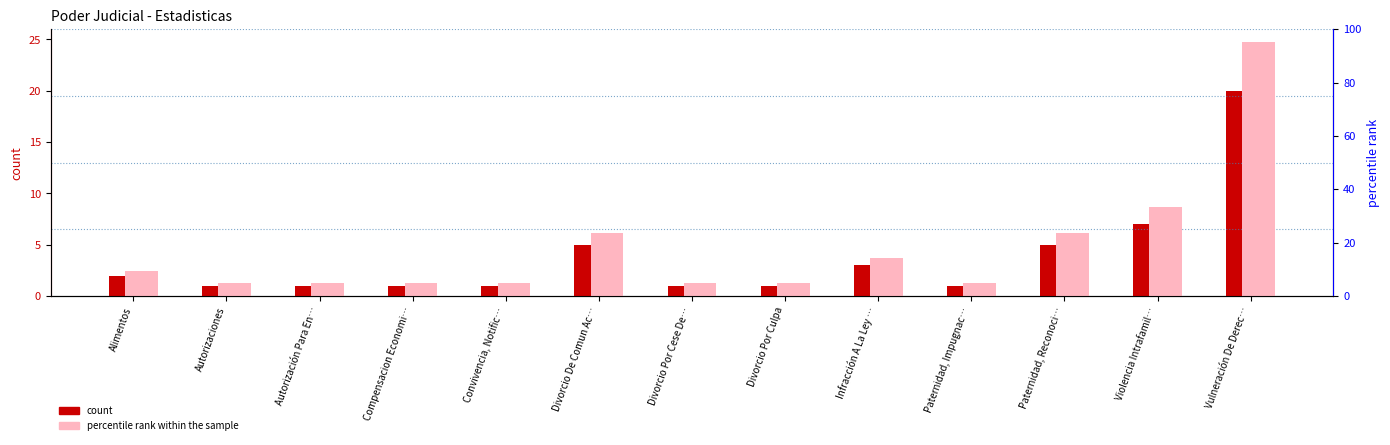

The value of count at Autorización Para En… is 0.3. True or false?

False